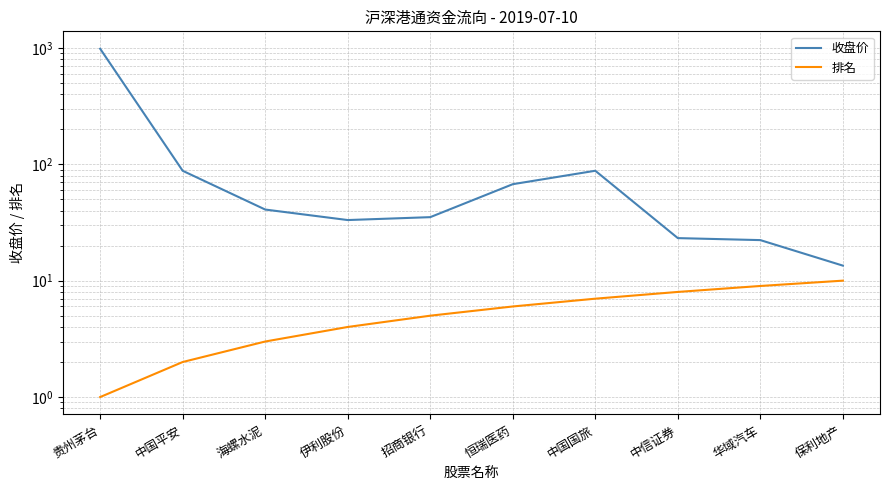

Rank the series by their maximum value, from lowest to highest.

排名, 收盘价